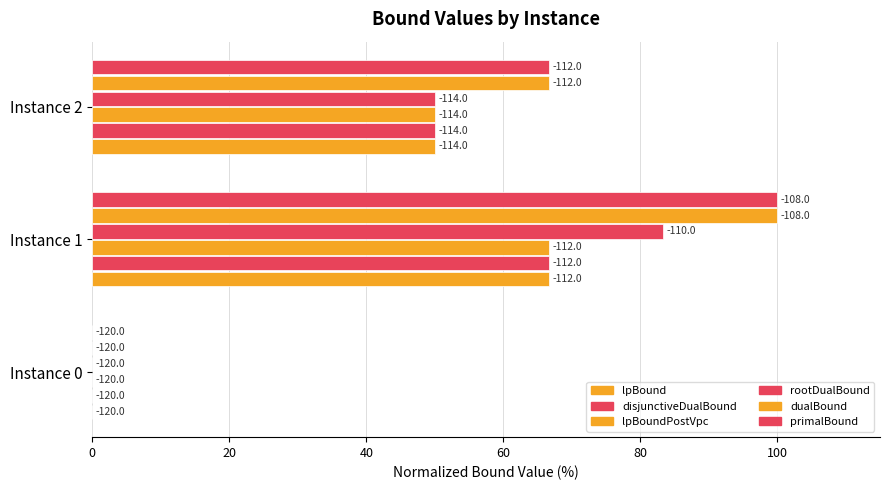

How many data points in disjunctiveDualBound are less than 50?

1